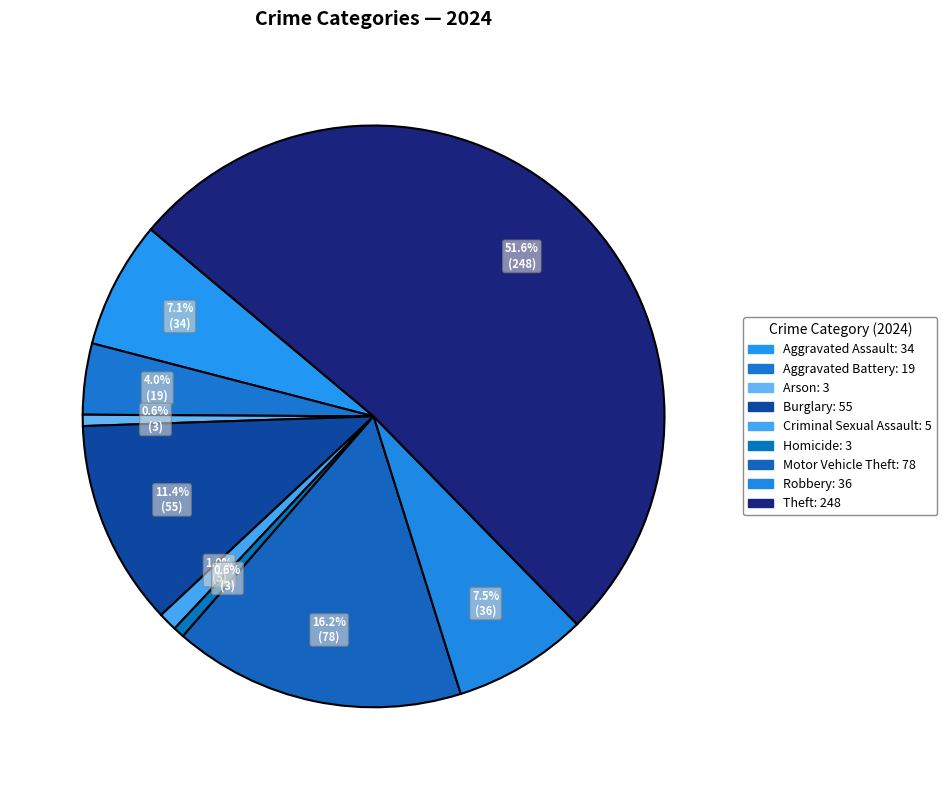

What is the majority slice?

Theft